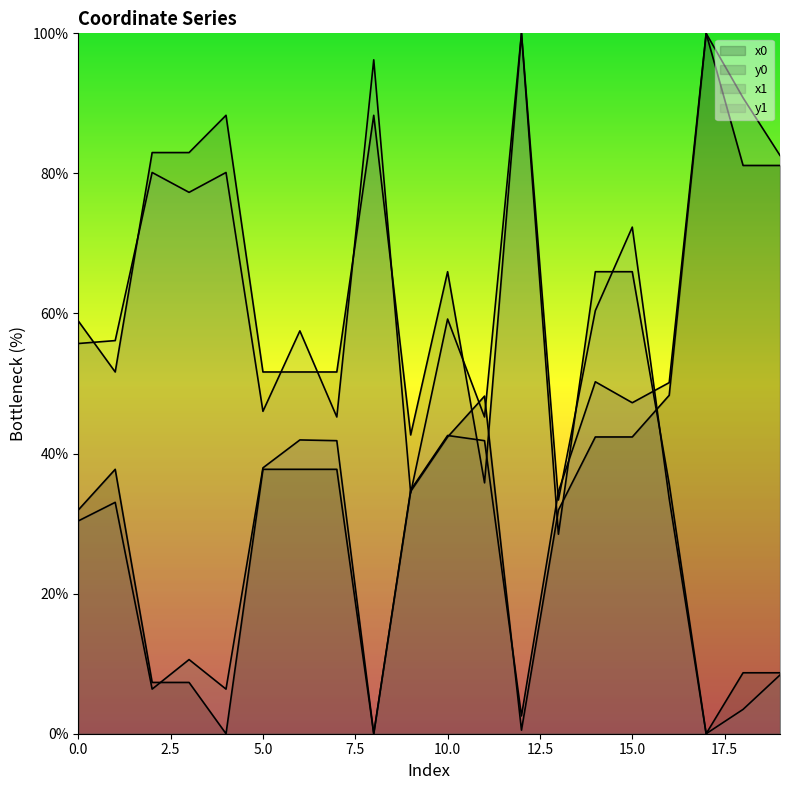

Between 11 and 10, which is larger?

11